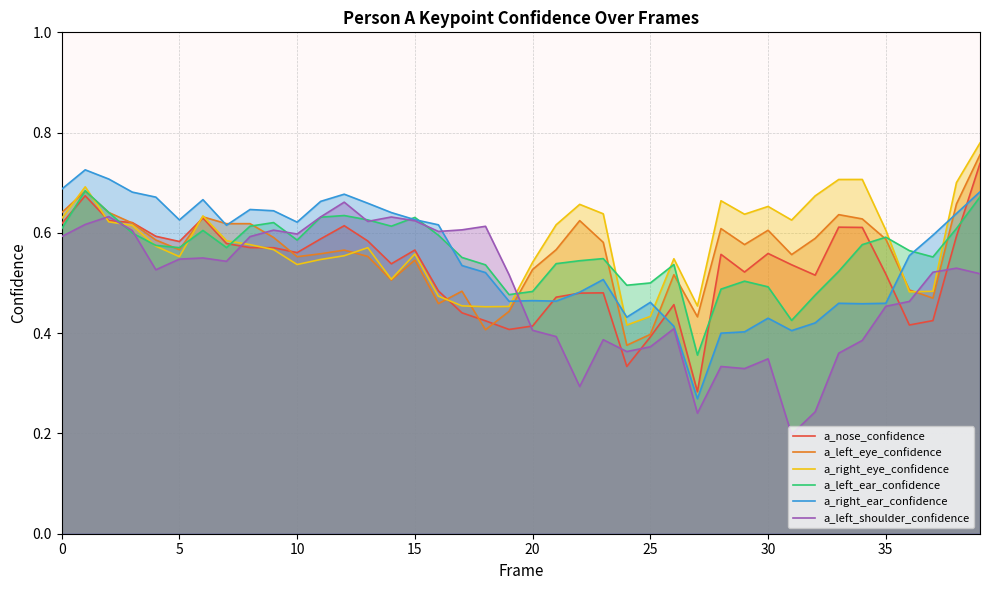

The value of a_left_shoulder_confidence at 30 is 0.1. True or false?

False